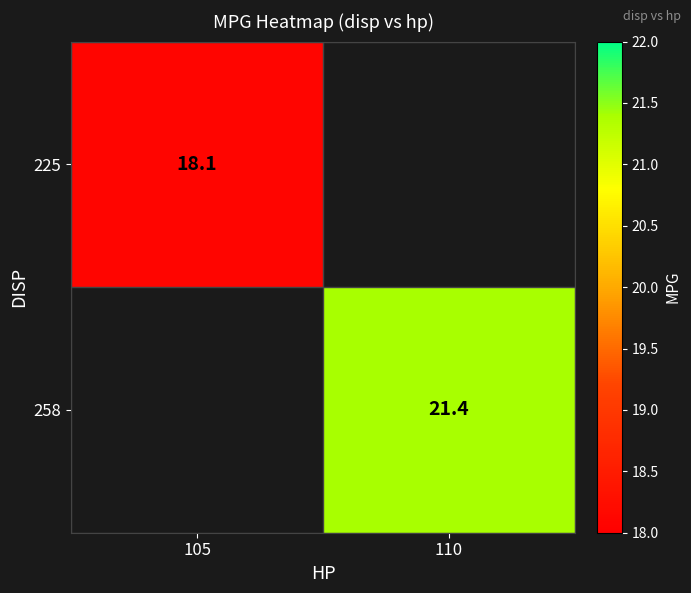

What is the maximum value shown in the chart?

21.4